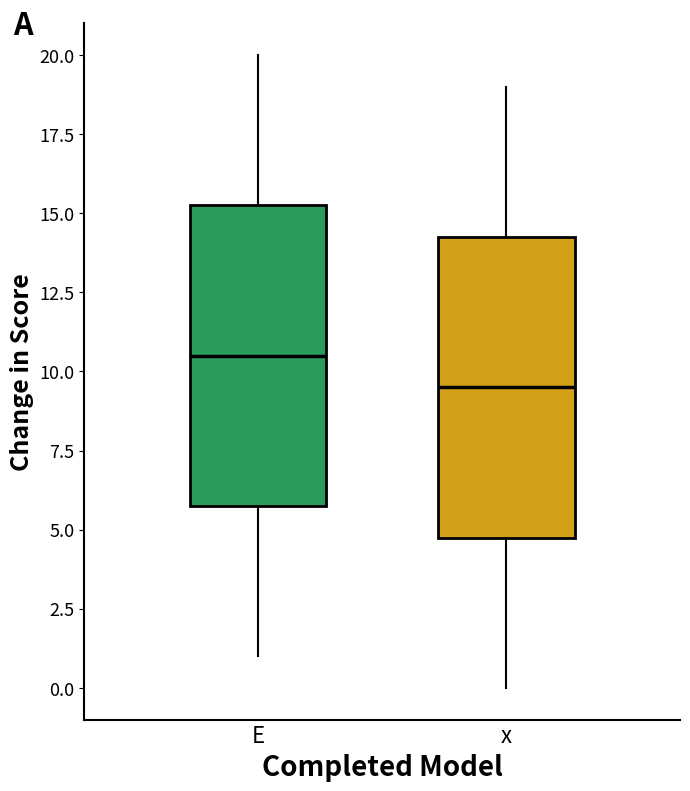

Where does the median line of the box for E sit on the y-axis? The values are not printed on the chart, so give them approximately, as read against the axis.

10.5